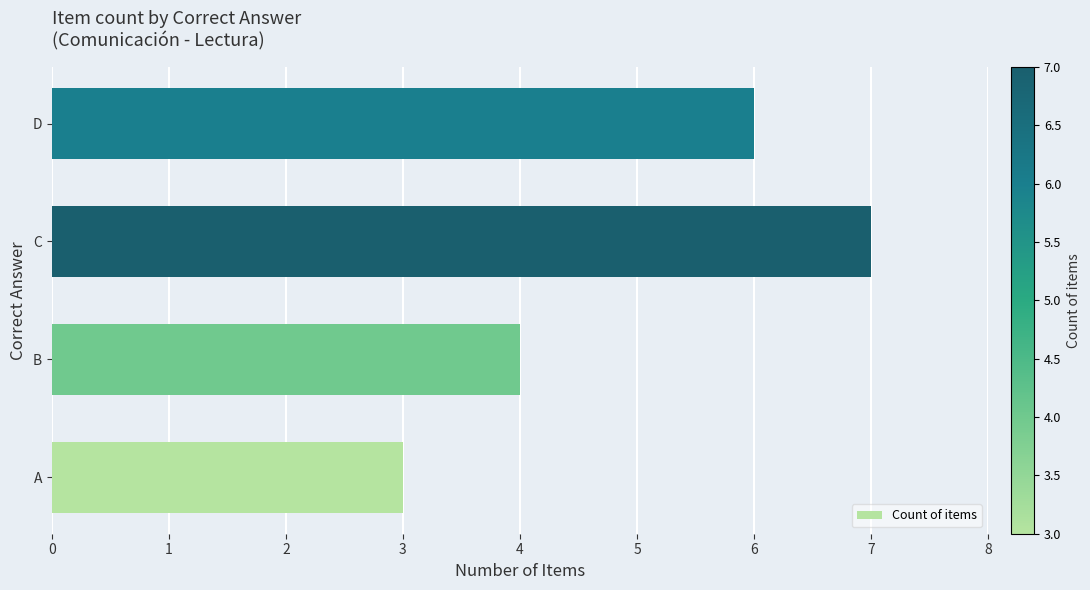

Rank the categories by value from lowest to highest.

A, B, D, C